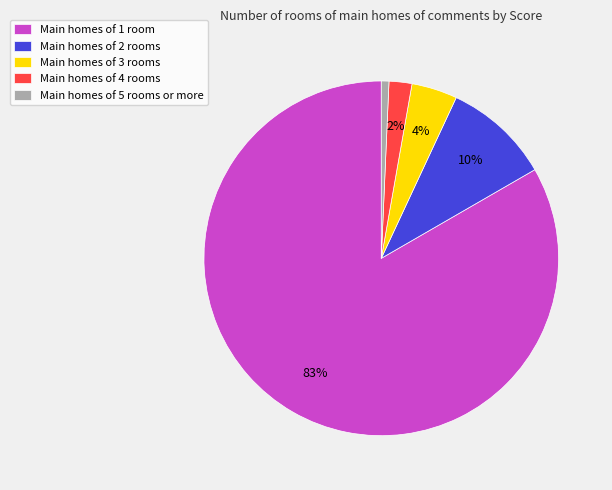

Between Main homes of 3 rooms and Main homes of 4 rooms, which is larger?

Main homes of 3 rooms